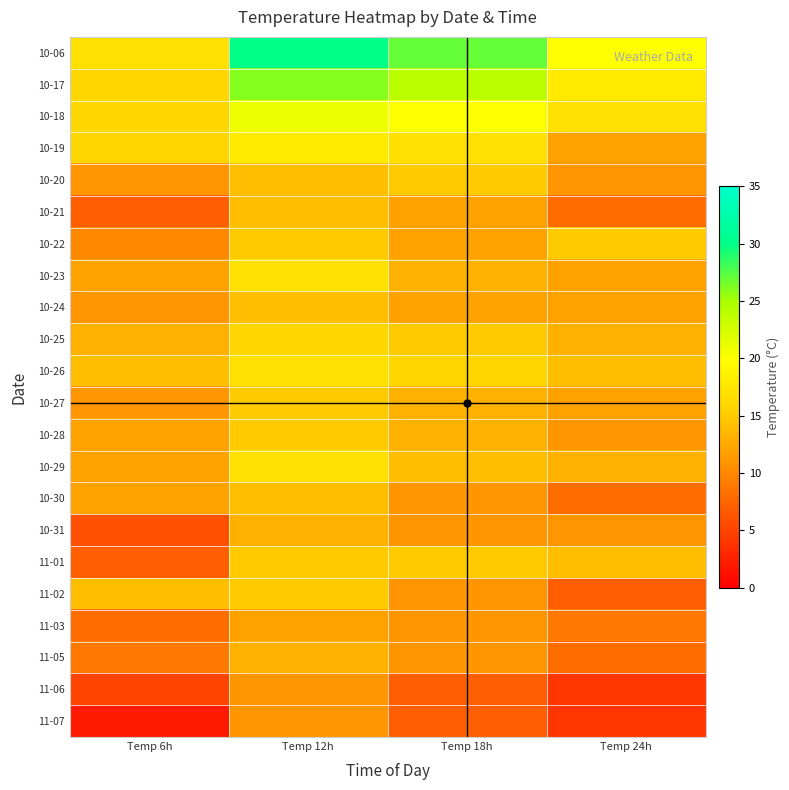

At Temp 18h, list the series in order from largest to smallest.

10-06, 10-17, 10-18, 10-19, 10-26, 10-20, 10-25, 11-01, 10-29, 10-23, 10-27, 10-28, 10-21, 10-22, 10-24, 10-30, 10-31, 11-02, 11-03, 11-05, 11-06, 11-07